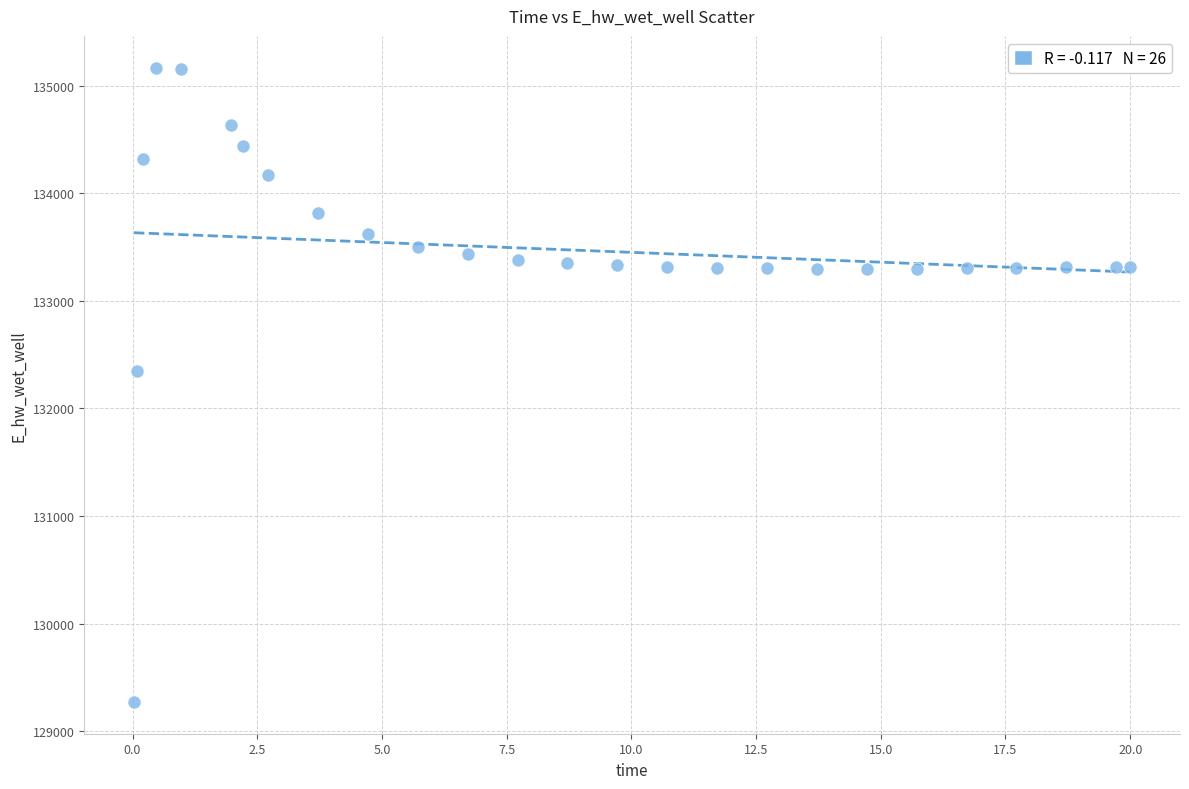

What Y value in the scatter plot is closest to 132219?

132348.5